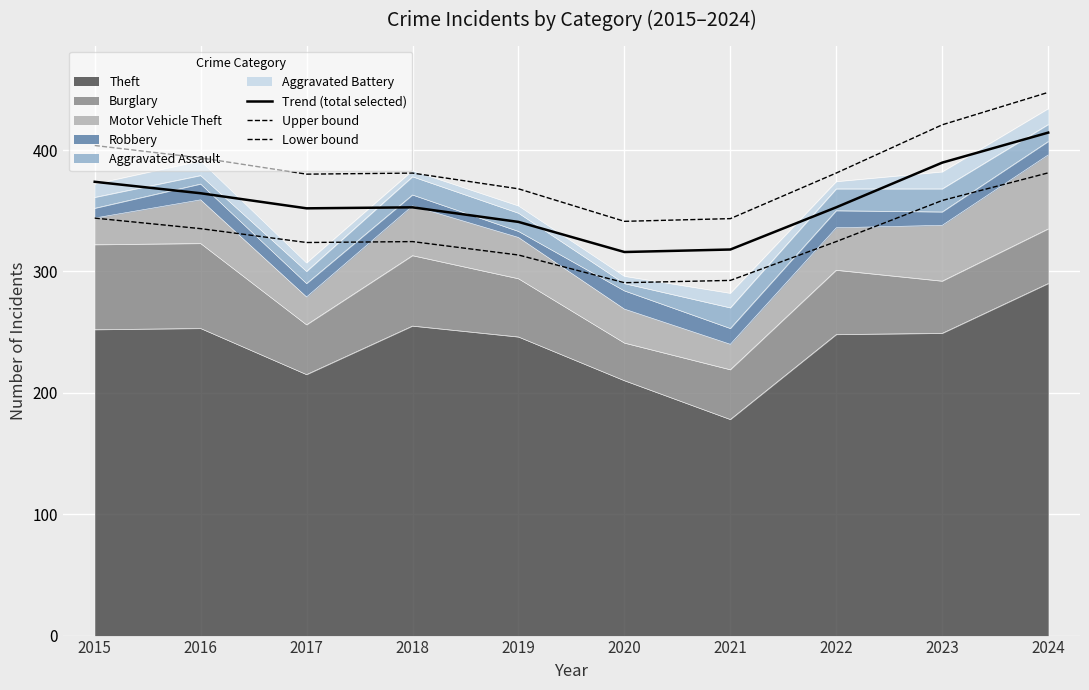

The Trend (total selected) series shows 352.0 at 2017. True or false?

True